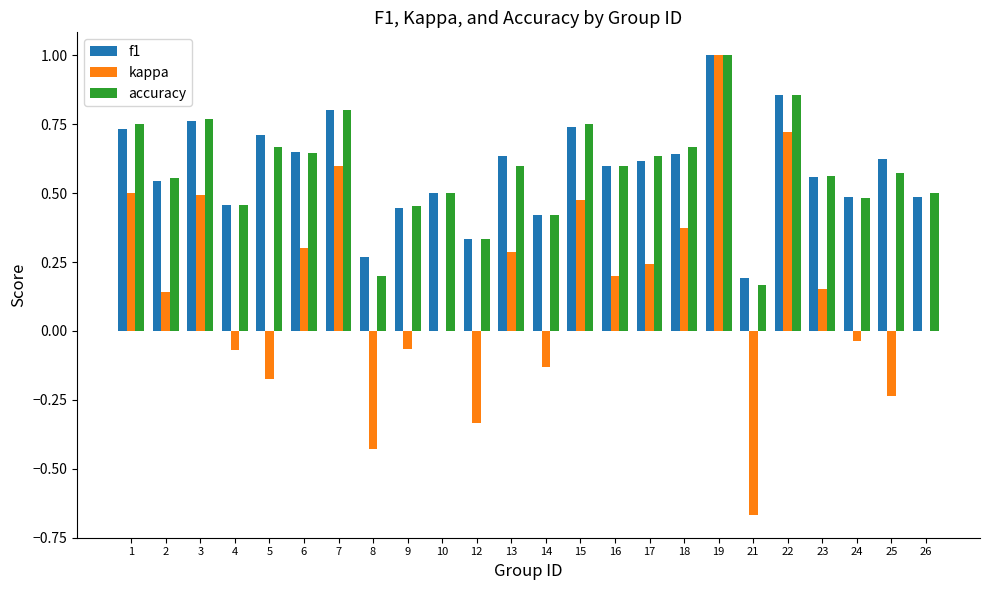

The value of accuracy at 12 is 0.5. True or false?

False